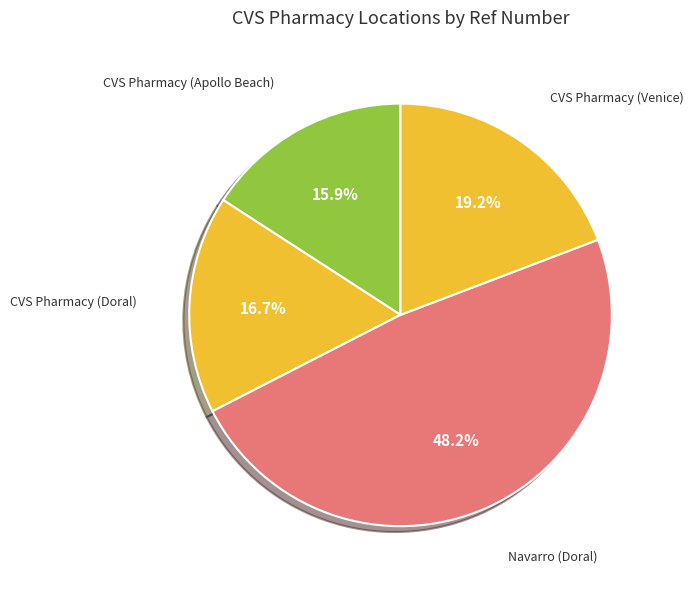

Count the number of slices in the pie.

4